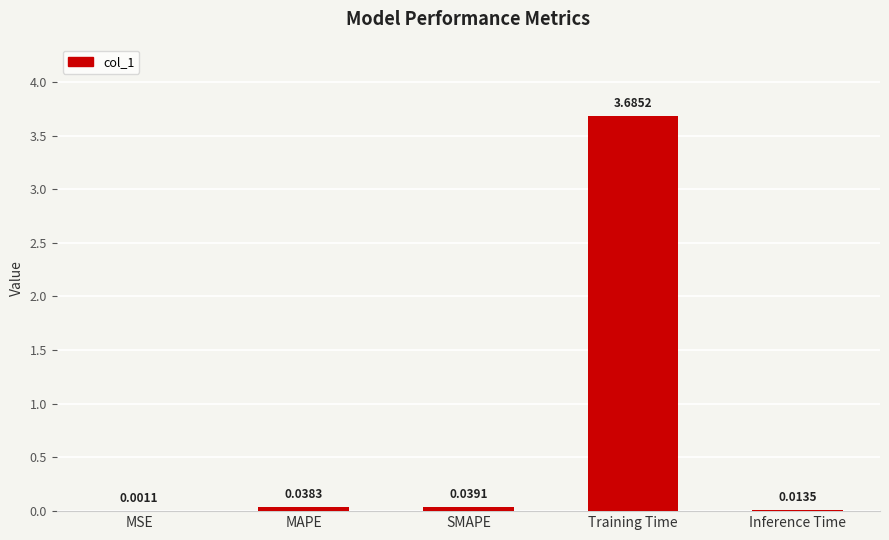

What is the sum of all values?

3.8